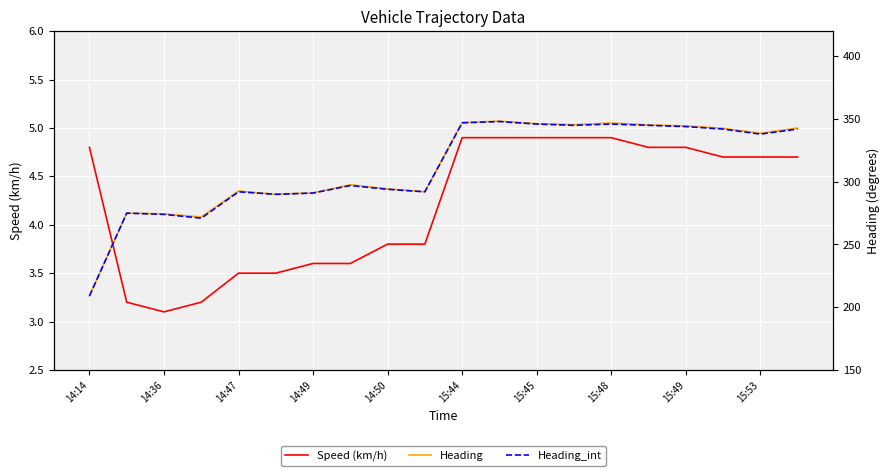

What is the value of the Heading_int point at the 20th from the left?

342.0